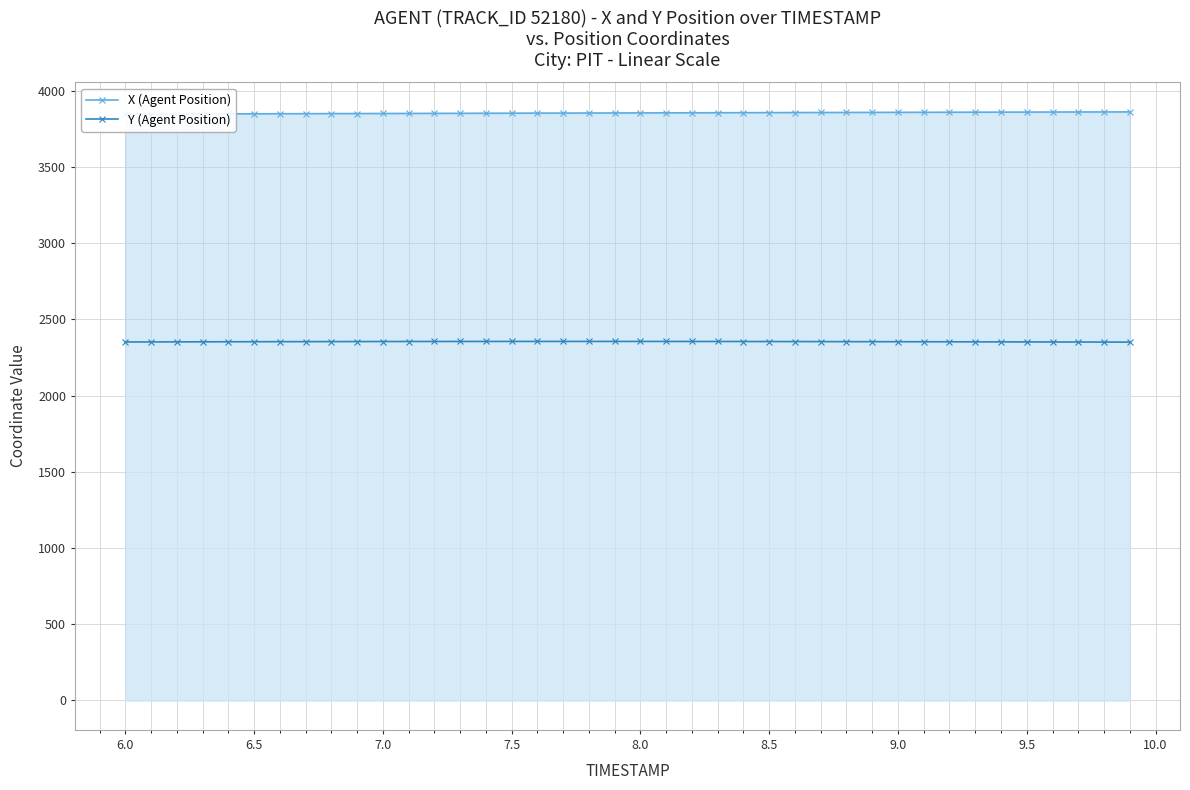

True or false: Y (Agent Position) and X (Agent Position) cross at least once.

False